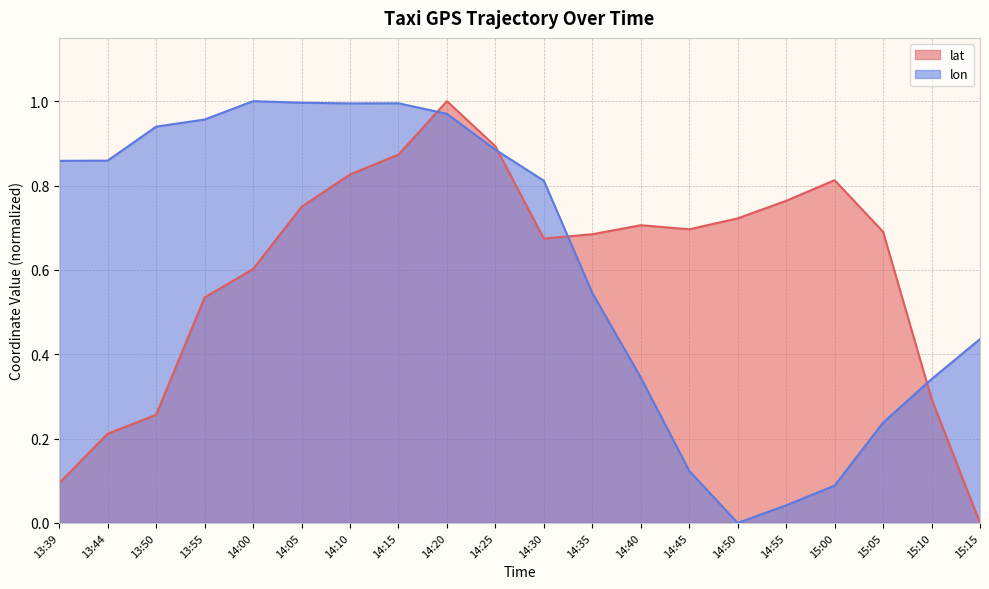

What are all the series names shown in the legend?

lat, lon